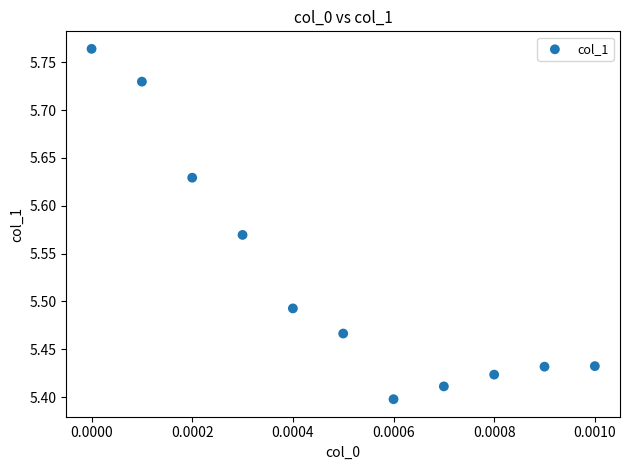

What is the range of Y values (max minus min)?

0.4